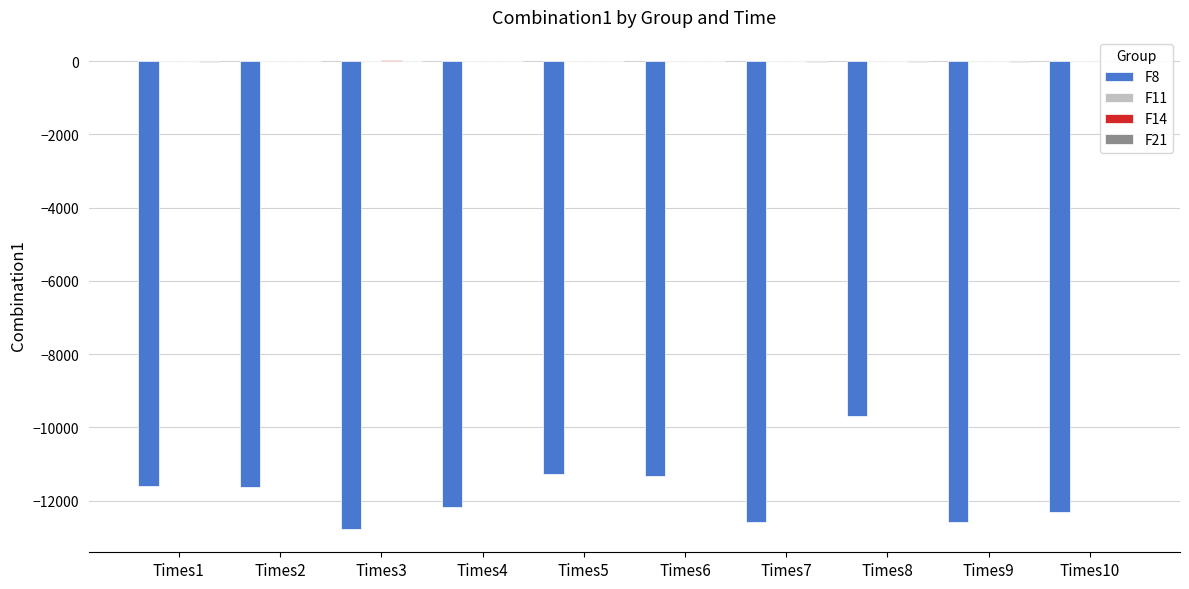

At which category is the sum across all series the highest?

Times8